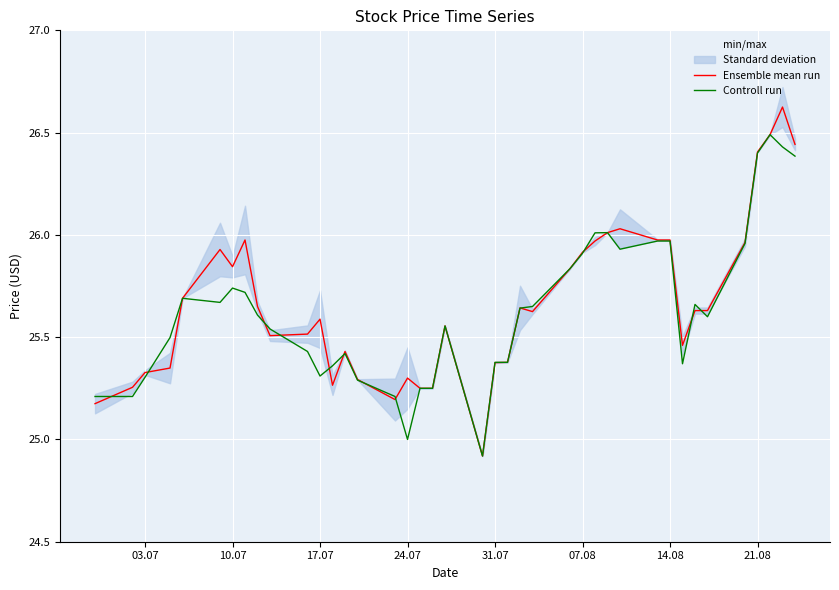

The value of Controll run at 21.08 is 26.4. True or false?

True